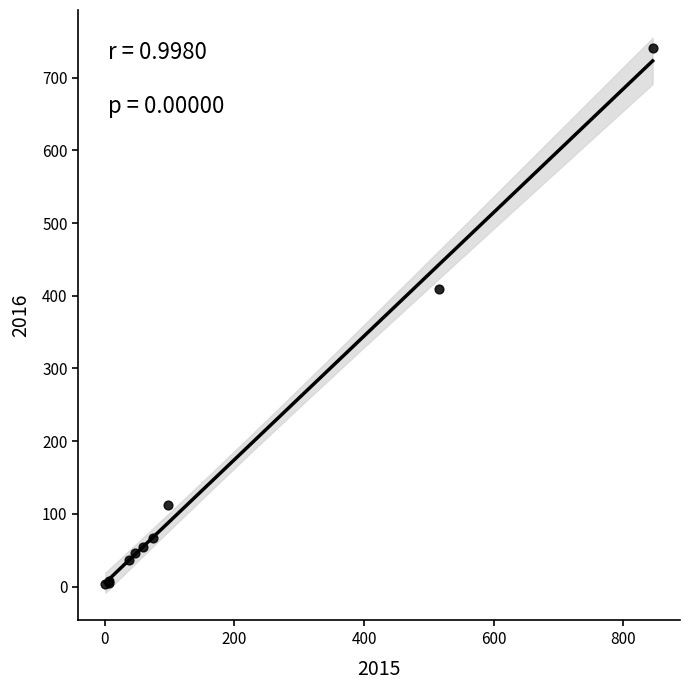

What Y value in the scatter plot is closest to 372?

409